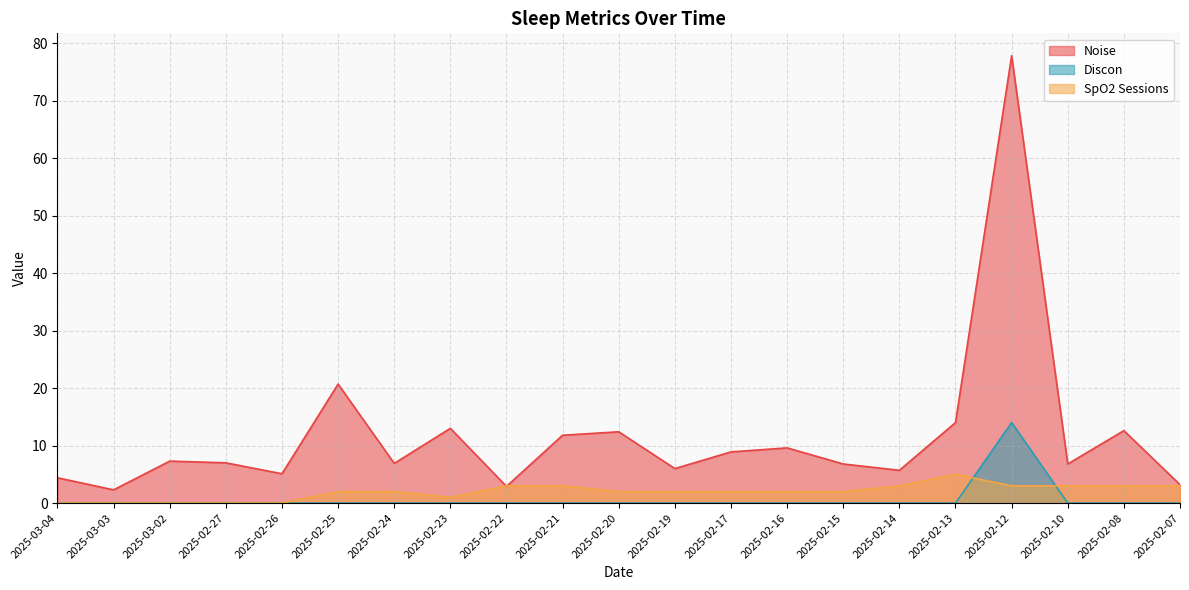

Is the value of Noise at 2025-02-07 greater than the value of SpO2 Sessions at 2025-02-15?

Yes